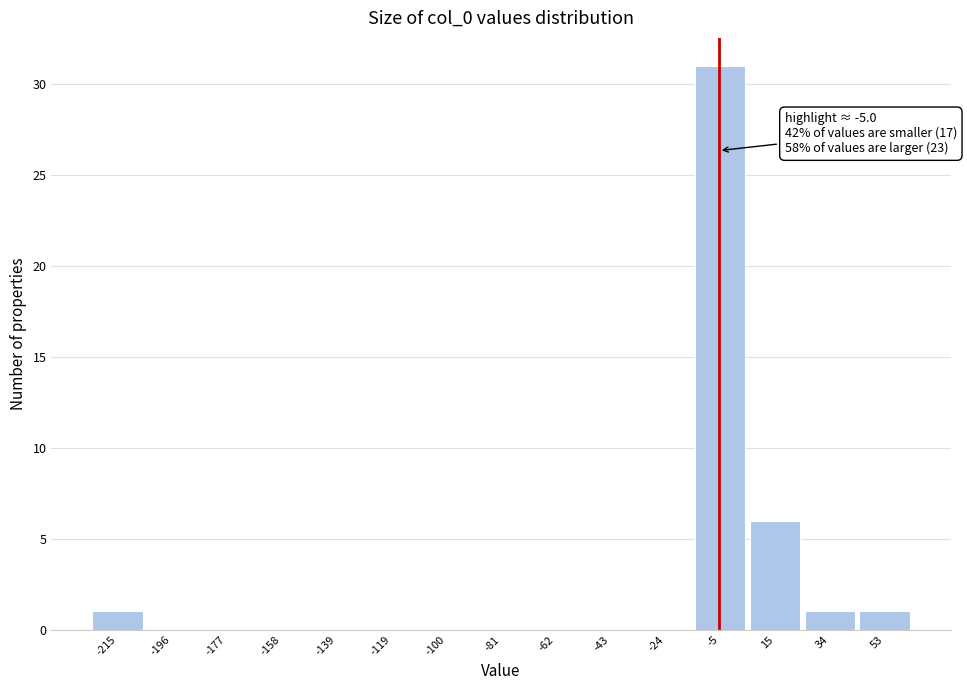

Over which range of the x-axis is the bar tallest?

-14 to 6